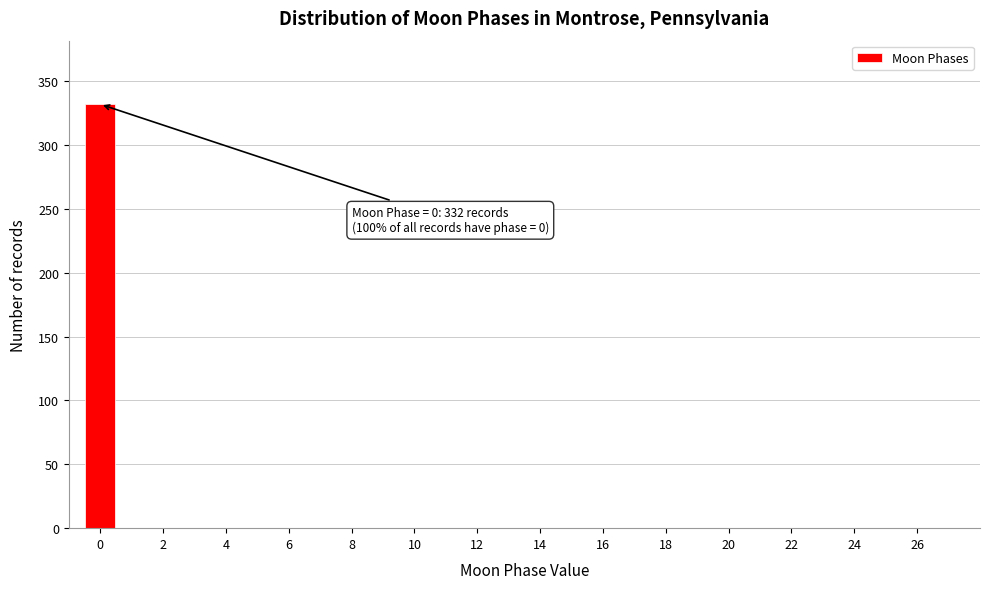

Which range on the x-axis has the tallest bar?

-0.5 to 0.5